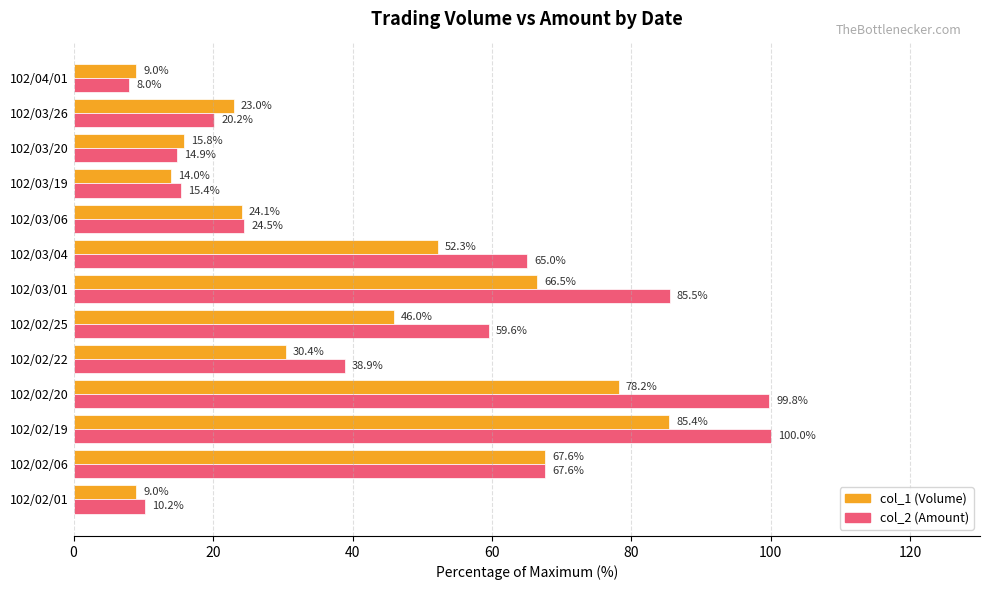

How many data points in col_1 (Volume) are above 30?

7